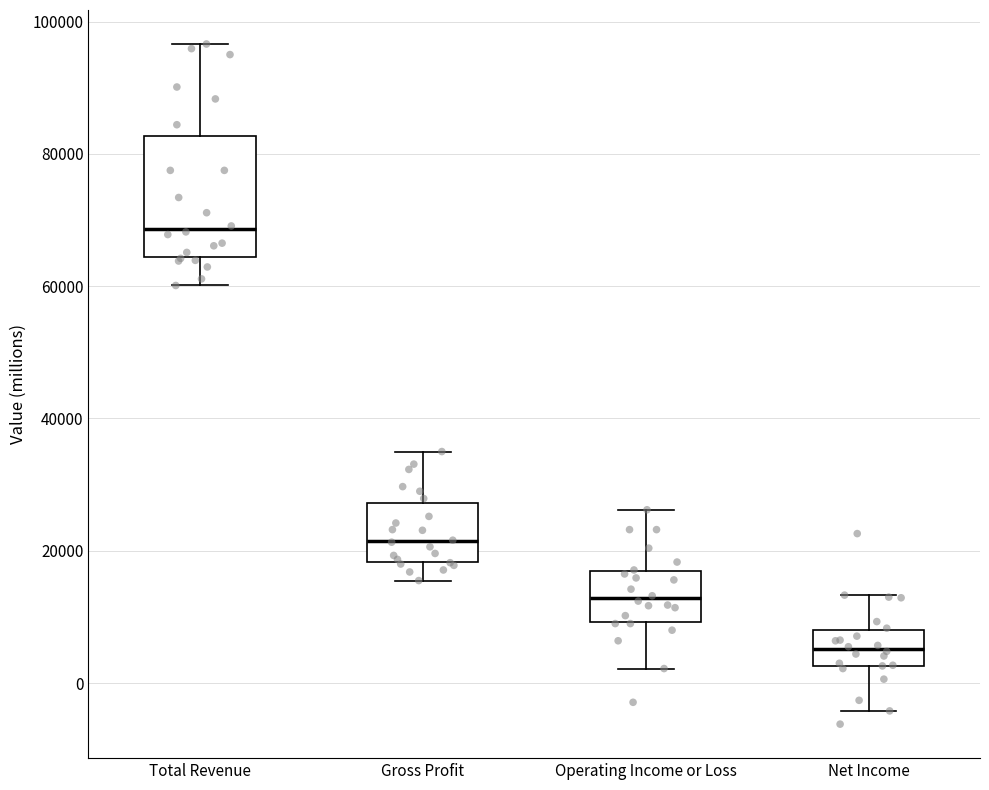

Reading left to right, transcribe this box plot: for each box, give where its median line is, the range the box spans, and where its two whiskers end, as read against the y-axis. The values are not printed on the chart, so give them approximately, as read against the axis.

Total Revenue: median 68000, box 64000 to 82000, whiskers 60000 to 96000
Gross Profit: median 22000, box 18000 to 28000, whiskers 16000 to 36000
Operating Income or Loss: median 12000, box 10000 to 16000, whiskers 2000 to 26000
Net Income: median 6000, box 2000 to 8000, whiskers -4000 to 14000